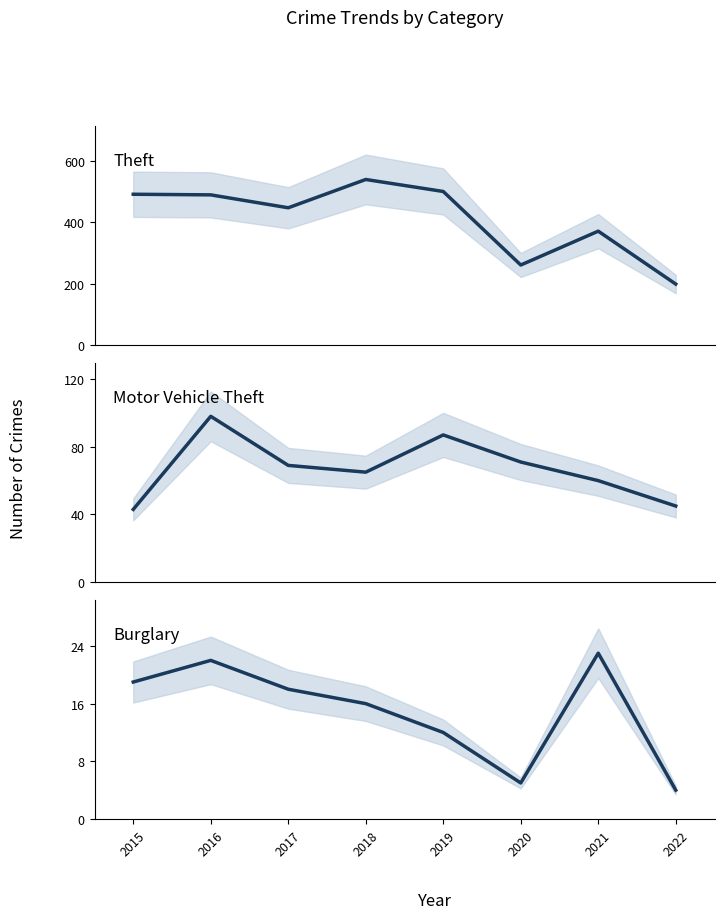

What is the minimum value shown in the chart?

4